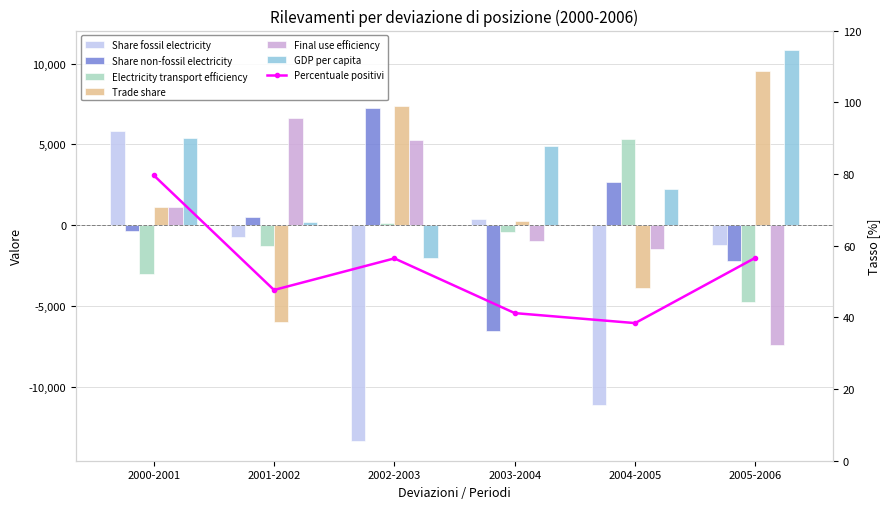

What is the difference between the maximum and minimum values in the Final use efficiency series?

14000.6